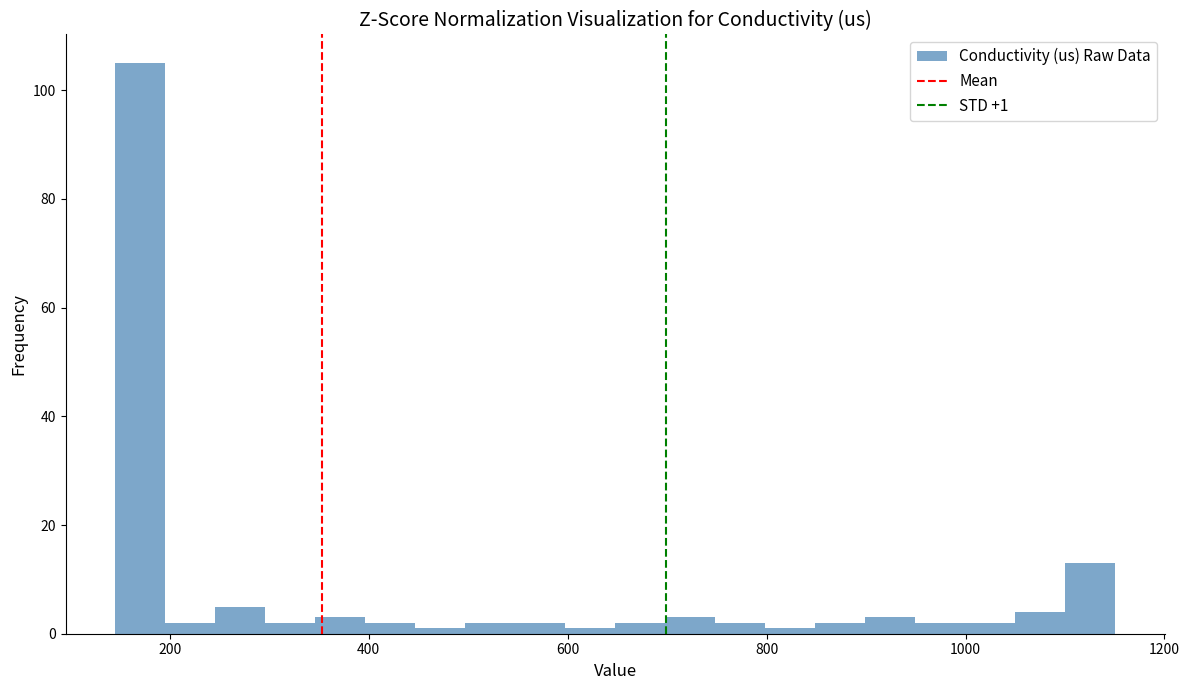

Read against the x-axis, roughly where is the centre of the tallest bar?

180